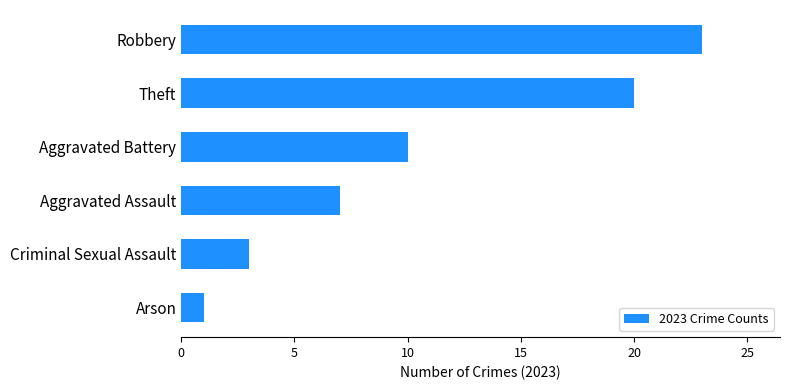

Is it true that the value at Theft is 12?

False